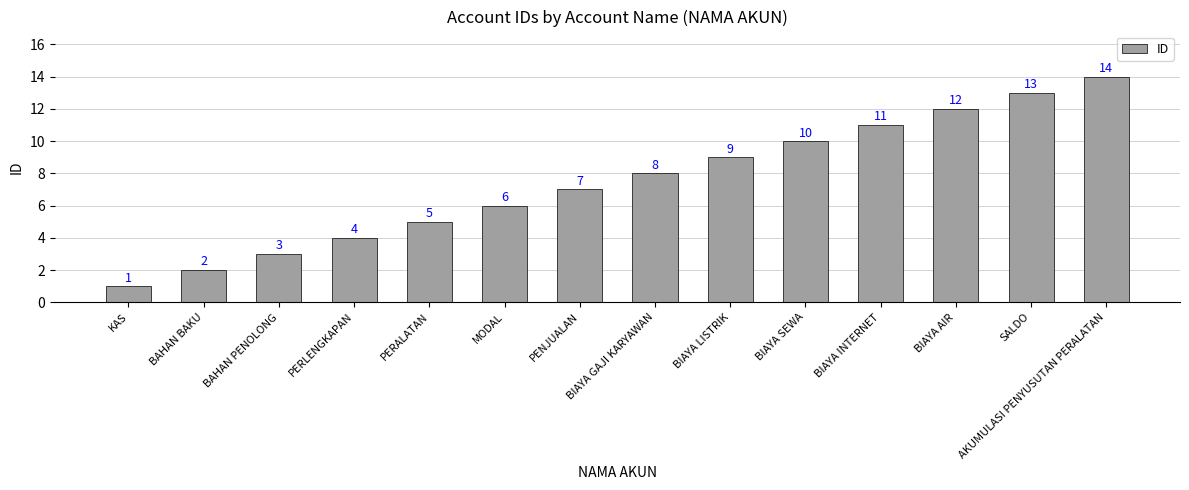

Are the bars horizontal?

No